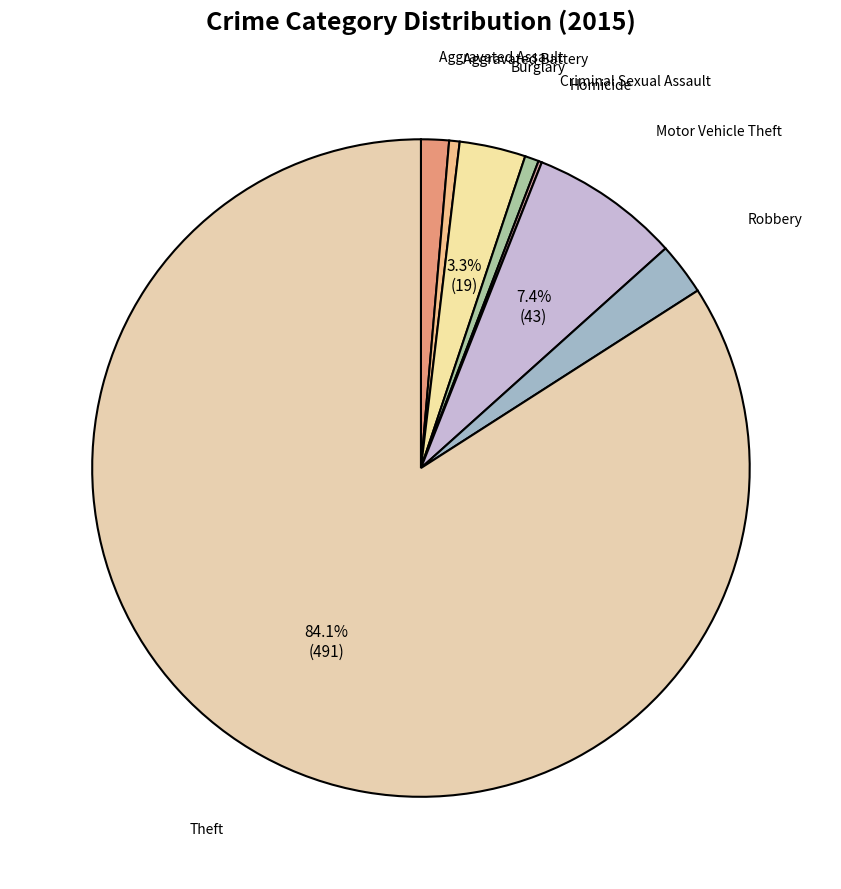

Which slice represents more than half of the pie?

Theft